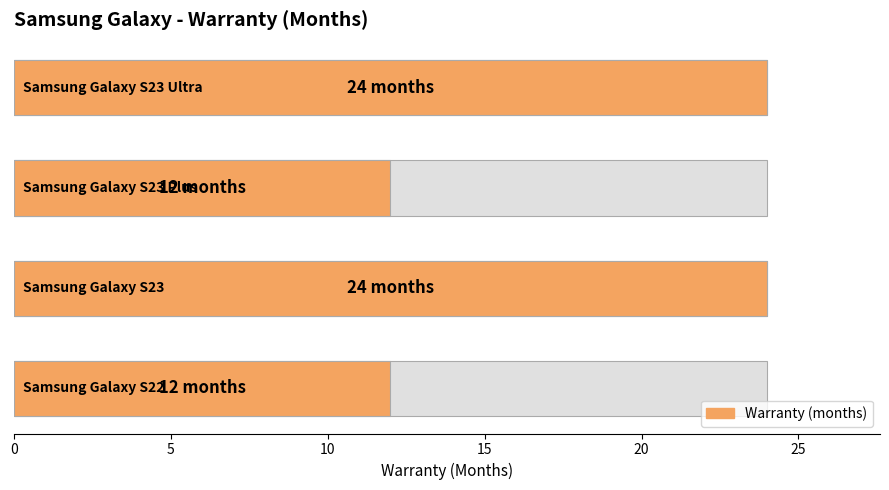

What is the value of the 2nd bar from the left?

24